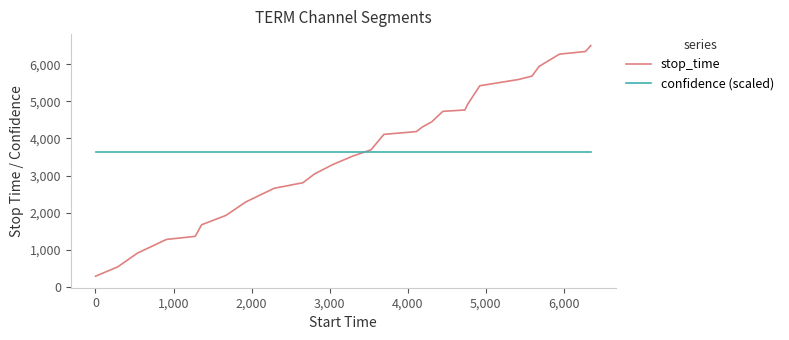

What is the minimum value shown in the chart?

285.0